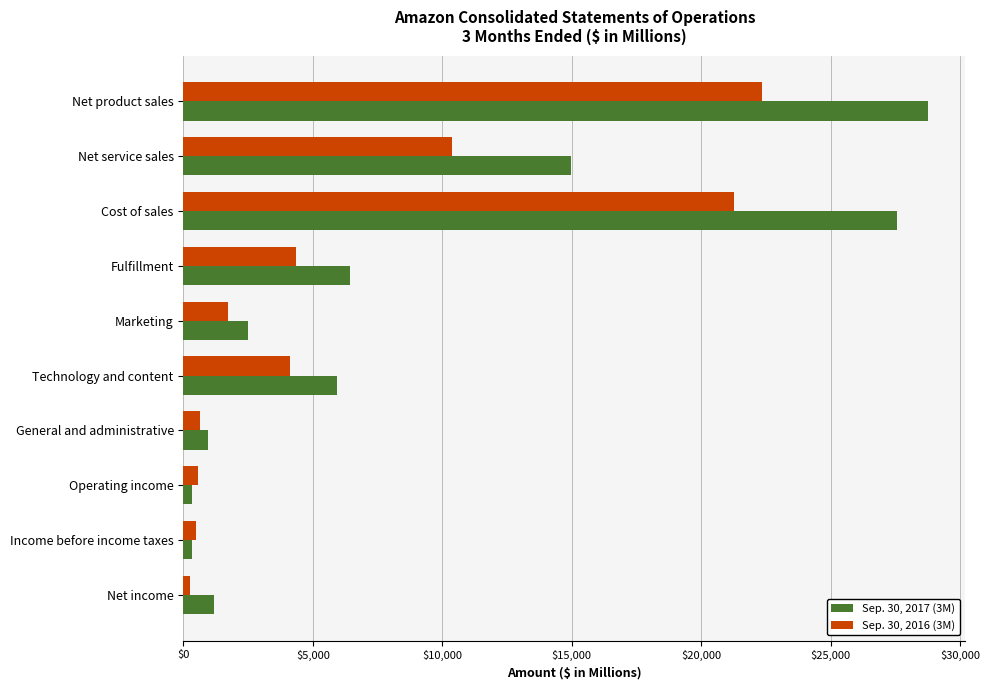

The value of Sep. 30, 2016 (3M) at Fulfillment is 4335. True or false?

True